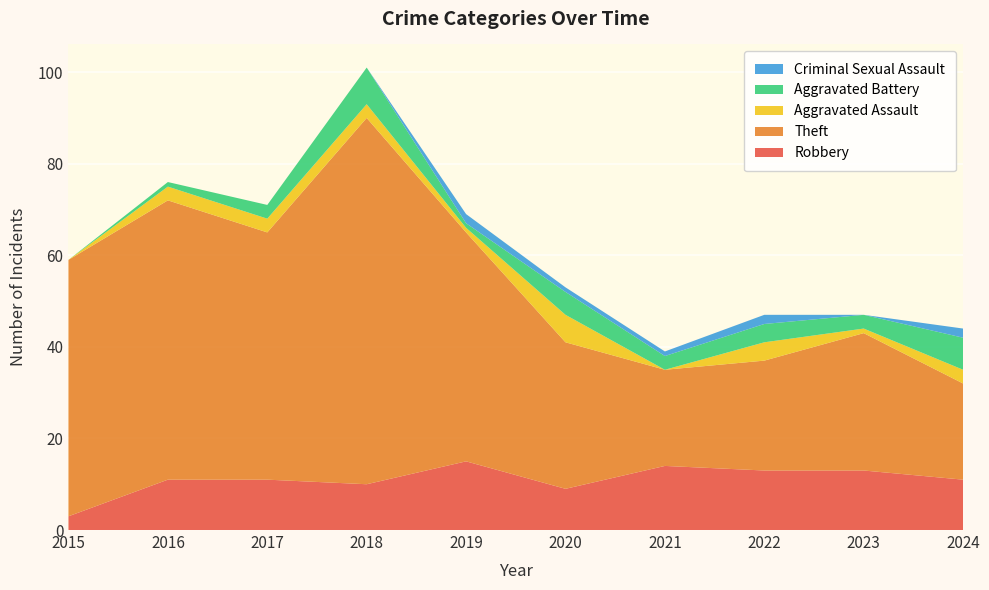

Reading left to right, extract all data points from this chart.

Robbery: 2015=3	2016=11	2017=11	2018=10	2019=15	2020=9	2021=14	2022=13	2023=13	2024=11
Theft: 2015=56	2016=61	2017=54	2018=80	2019=50	2020=32	2021=21	2022=24	2023=30	2024=21
Aggravated Assault: 2015=0	2016=3	2017=3	2018=3	2019=1	2020=6	2021=0	2022=4	2023=1	2024=3
Aggravated Battery: 2015=0	2016=1	2017=3	2018=8	2019=1	2020=5	2021=3	2022=4	2023=3	2024=7
Criminal Sexual Assault: 2015=0	2016=0	2017=0	2018=0	2019=2	2020=1	2021=1	2022=2	2023=0	2024=2